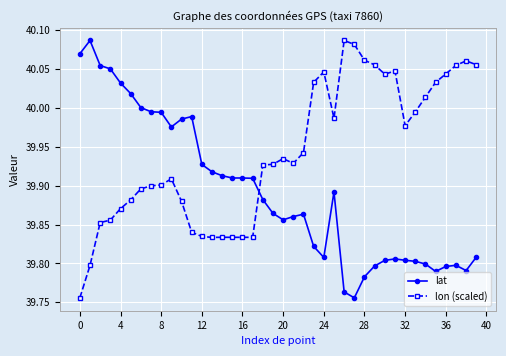

Does the chart display data point markers on the line(s)?

Yes